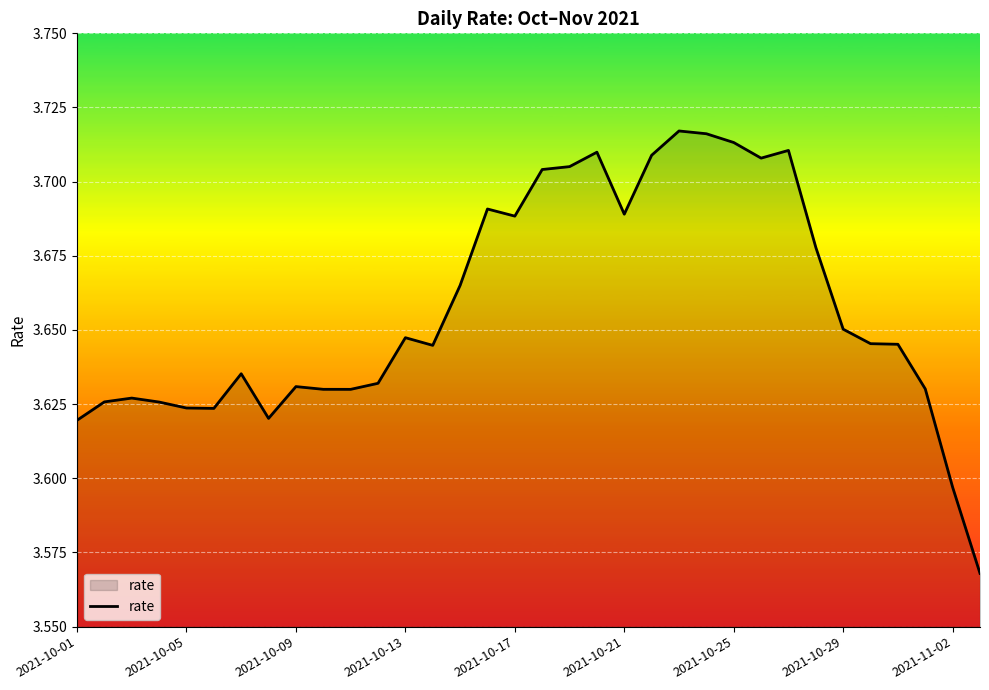

Where is the data nearest to the value 3?

33